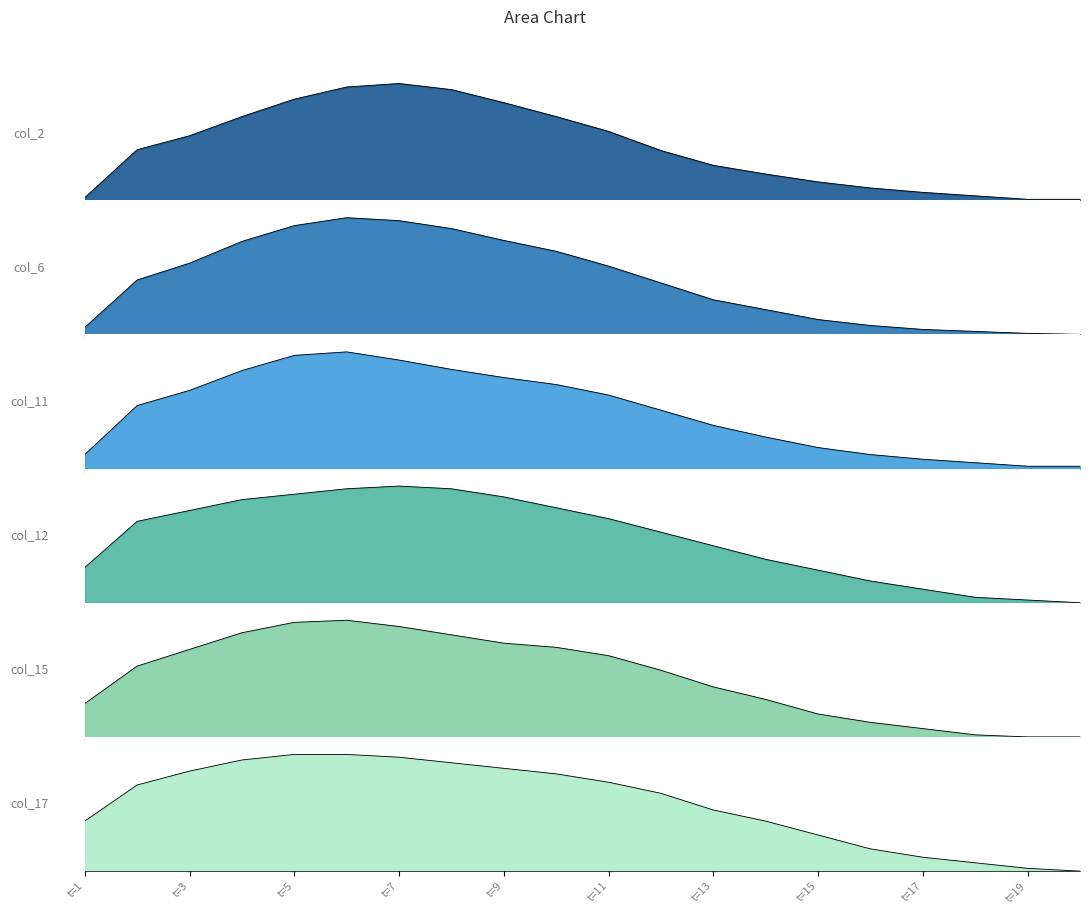

What is the difference between the highest and lowest values at 2?

28